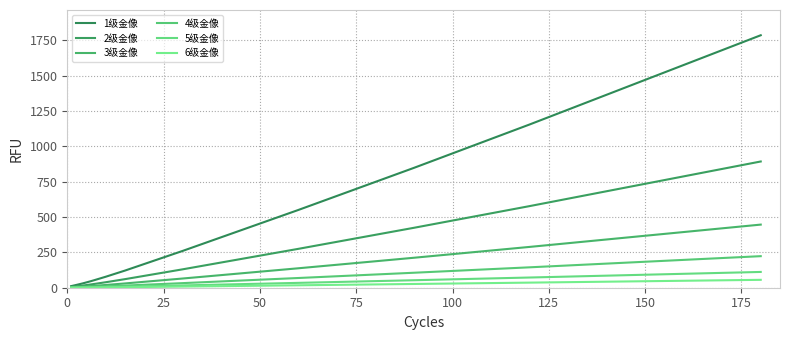

Which series has the largest range (max minus min)?

1级金像